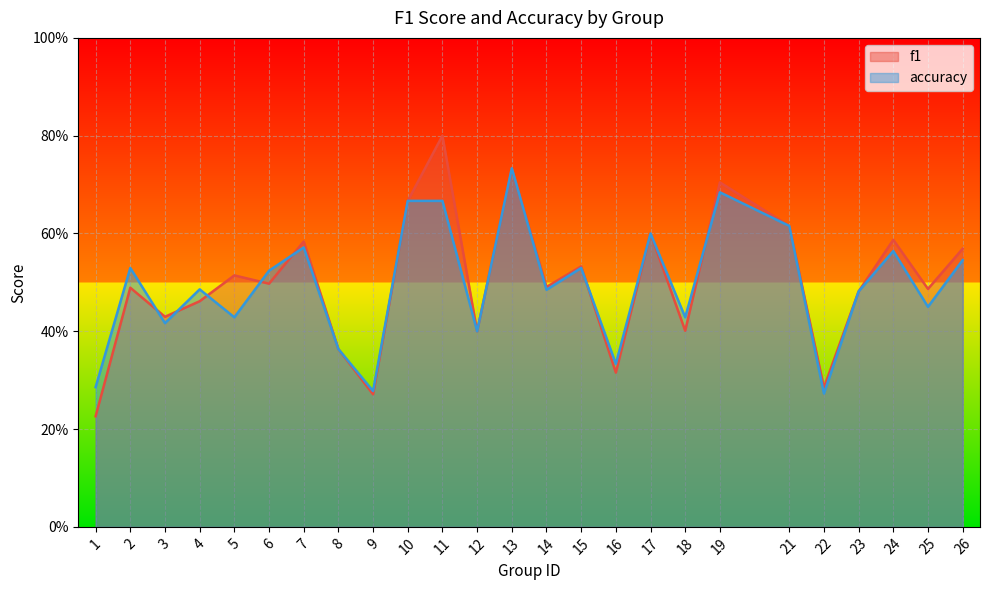

Rank the series by their maximum value, from lowest to highest.

accuracy, f1